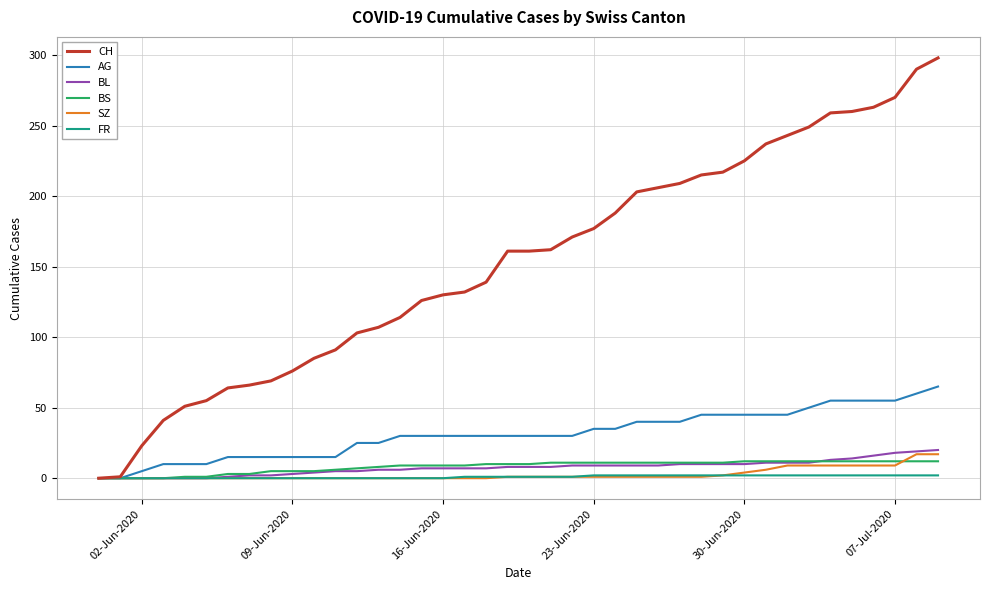

Rank the series by their maximum value, from lowest to highest.

FR, BS, SZ, BL, AG, CH